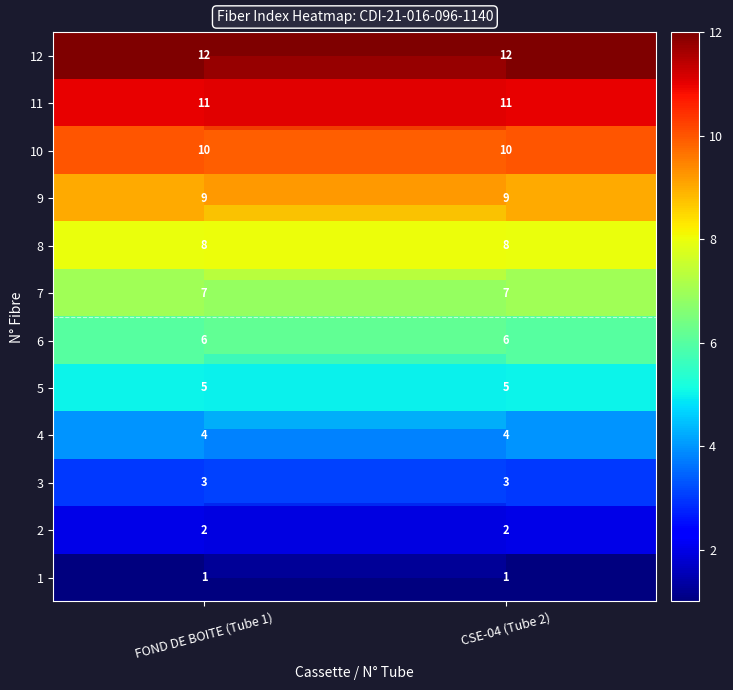

What is the spread (max minus min) of values at FOND DE BOITE (Tube 1)?

11